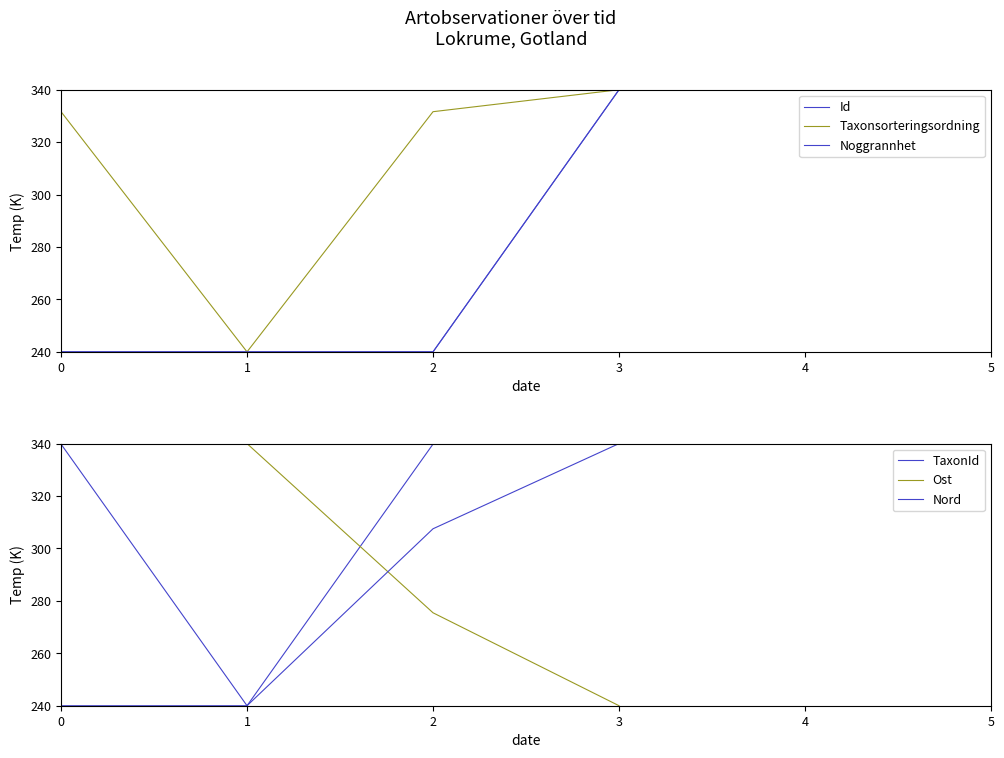

What is the total value across all series at 0?

1731.4